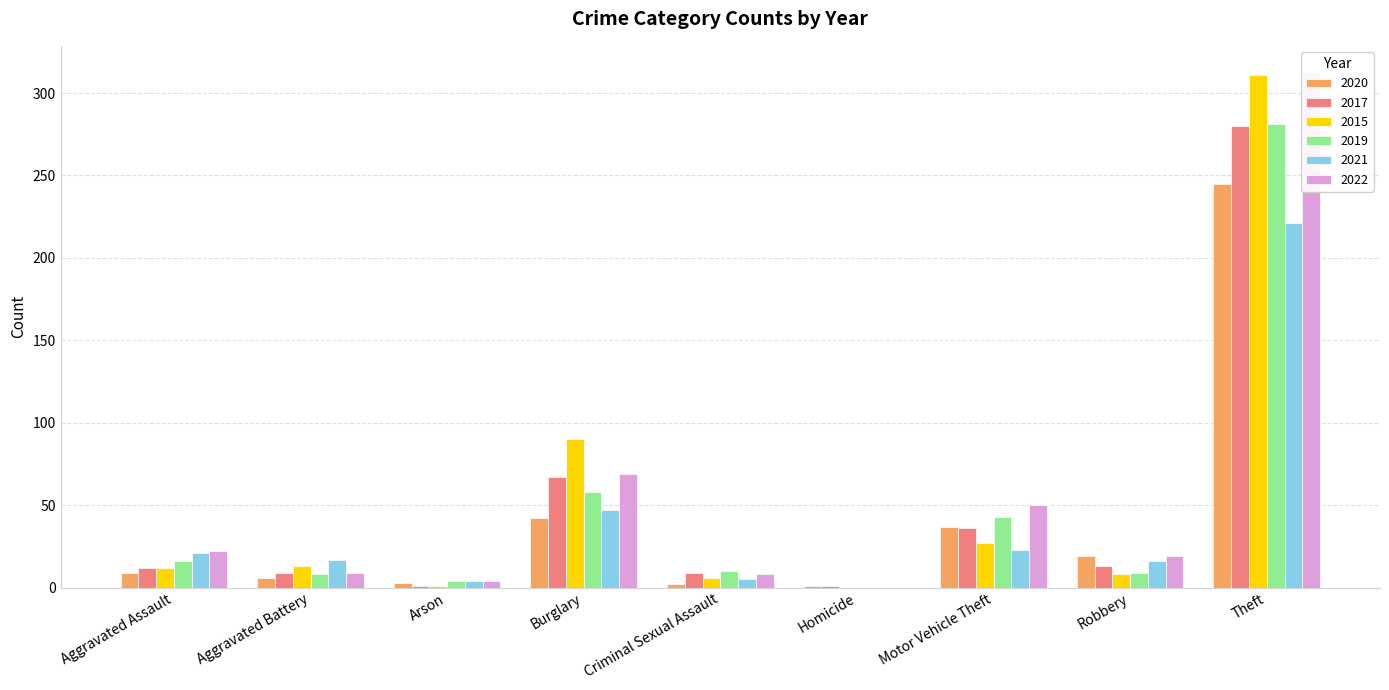

What is the difference between the 2021 values at Arson and Aggravated Battery?

13